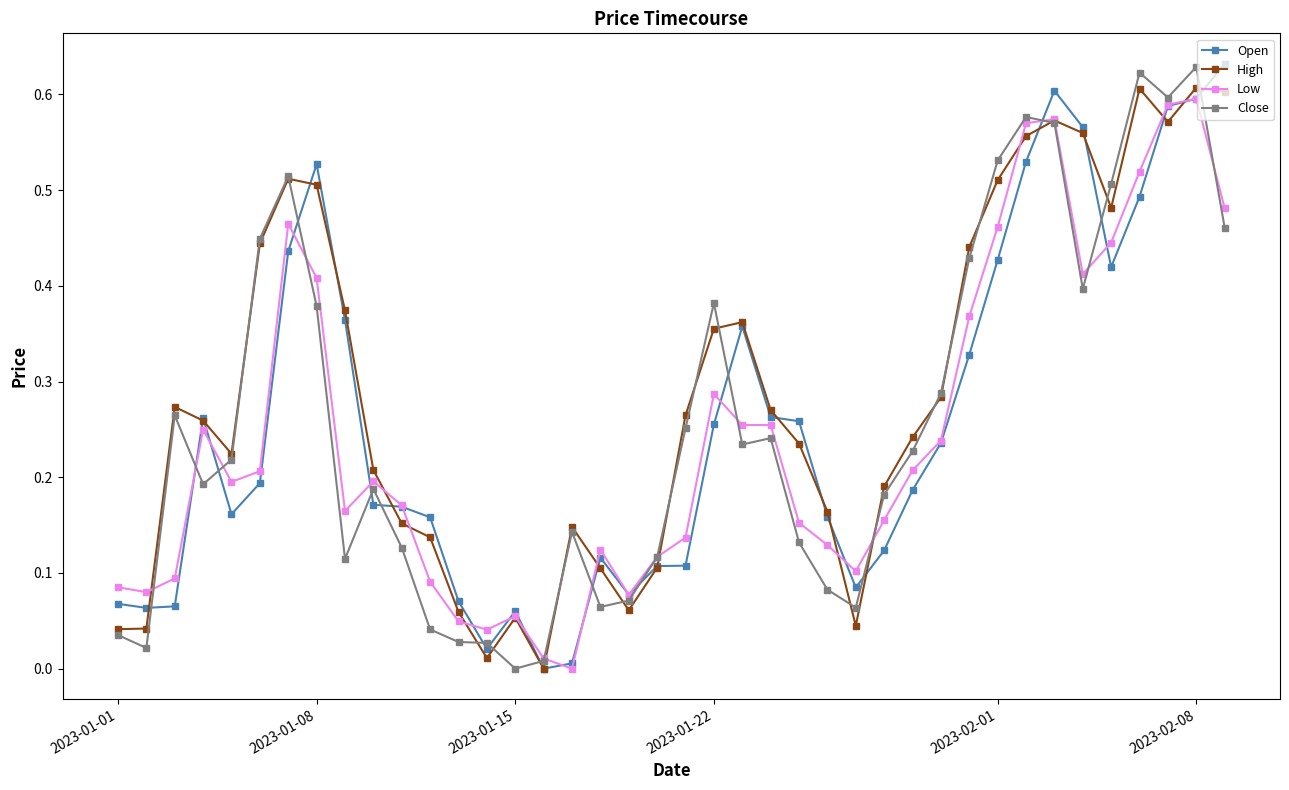

Which series has the largest total across all categories?

High